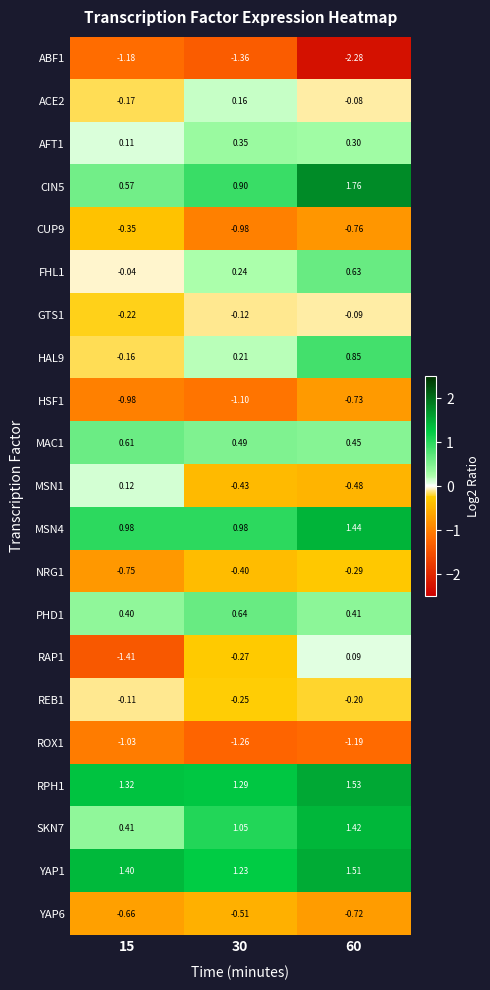

Is the value of ACE2 at 30 greater than the value of PHD1 at 60?

No